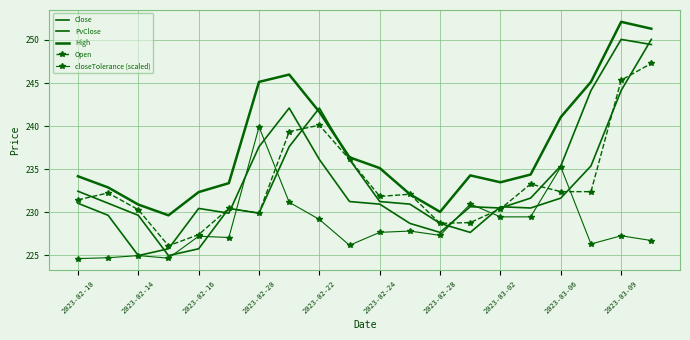

List the series in order of their peak value, highest first.

High, Close, PvClose, Open, closeTolerance (scaled)